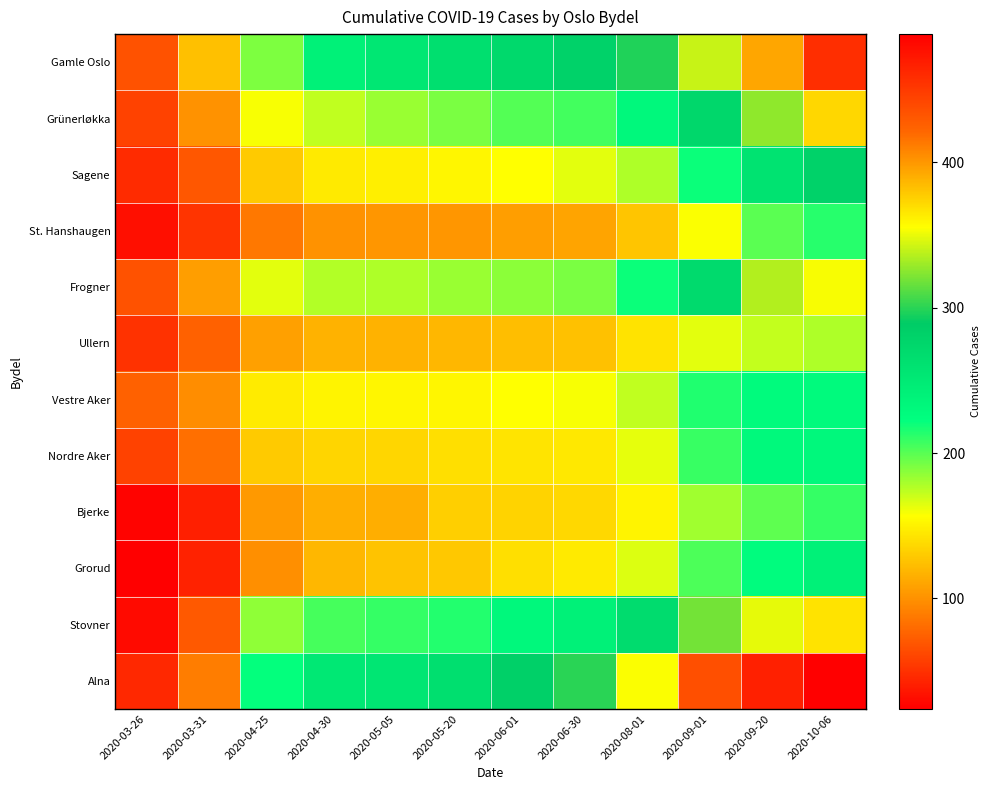

Reading left to right, list all the values displayed in this chart.

Gamle Oslo: 2020-03-26=67	2020-03-31=124	2020-04-25=190	2020-04-30=240	2020-05-05=253	2020-05-20=264	2020-06-01=272	2020-06-30=280	2020-08-01=297	2020-09-01=341	2020-09-20=393	2020-10-06=458
Grünerløkka: 2020-03-26=59	2020-03-31=101	2020-04-25=159	2020-04-30=173	2020-05-05=183	2020-05-20=191	2020-06-01=201	2020-06-30=206	2020-08-01=231	2020-09-01=275	2020-09-20=326	2020-10-06=372
Sagene: 2020-03-26=47	2020-03-31=70	2020-04-25=130	2020-04-30=146	2020-05-05=149	2020-05-20=152	2020-06-01=157	2020-06-30=164	2020-08-01=178	2020-09-01=220	2020-09-20=258	2020-10-06=280
St. Hanshaugen: 2020-03-26=33	2020-03-31=52	2020-04-25=87	2020-04-30=101	2020-05-05=102	2020-05-20=102	2020-06-01=107	2020-06-30=110	2020-08-01=127	2020-09-01=158	2020-09-20=199	2020-10-06=213
Frogner: 2020-03-26=67	2020-03-31=107	2020-04-25=164	2020-04-30=177	2020-05-05=178	2020-05-20=183	2020-06-01=187	2020-06-30=191	2020-08-01=220	2020-09-01=270	2020-09-20=335	2020-10-06=353
Ullern: 2020-03-26=51	2020-03-31=75	2020-04-25=108	2020-04-30=117	2020-05-05=117	2020-05-20=120	2020-06-01=123	2020-06-30=125	2020-08-01=142	2020-09-01=164	2020-09-20=172	2020-10-06=178
Vestre Aker: 2020-03-26=75	2020-03-31=98	2020-04-25=147	2020-04-30=151	2020-05-05=152	2020-05-20=152	2020-06-01=157	2020-06-30=159	2020-08-01=173	2020-09-01=215	2020-09-20=227	2020-10-06=229
Nordre Aker: 2020-03-26=59	2020-03-31=82	2020-04-25=130	2020-04-30=135	2020-05-05=136	2020-05-20=140	2020-06-01=143	2020-06-30=145	2020-08-01=163	2020-09-01=208	2020-09-20=230	2020-10-06=232
Bjerke: 2020-03-26=26	2020-03-31=41	2020-04-25=104	2020-04-30=115	2020-05-05=115	2020-05-20=132	2020-06-01=134	2020-06-30=137	2020-08-01=151	2020-09-01=181	2020-09-20=198	2020-10-06=209
Grorud: 2020-03-26=24	2020-03-31=43	2020-04-25=99	2020-04-30=120	2020-05-05=126	2020-05-20=129	2020-06-01=140	2020-06-30=146	2020-08-01=166	2020-09-01=203	2020-09-20=226	2020-10-06=241
Stovner: 2020-03-26=30	2020-03-31=71	2020-04-25=186	2020-04-30=205	2020-05-05=209	2020-05-20=214	2020-06-01=231	2020-06-30=240	2020-08-01=268	2020-09-01=319	2020-09-20=349	2020-10-06=367
Alna: 2020-03-26=45	2020-03-31=90	2020-04-25=222	2020-04-30=252	2020-05-05=255	2020-05-20=264	2020-06-01=283	2020-06-30=300	2020-08-01=354	2020-09-01=436	2020-09-20=467	2020-10-06=488